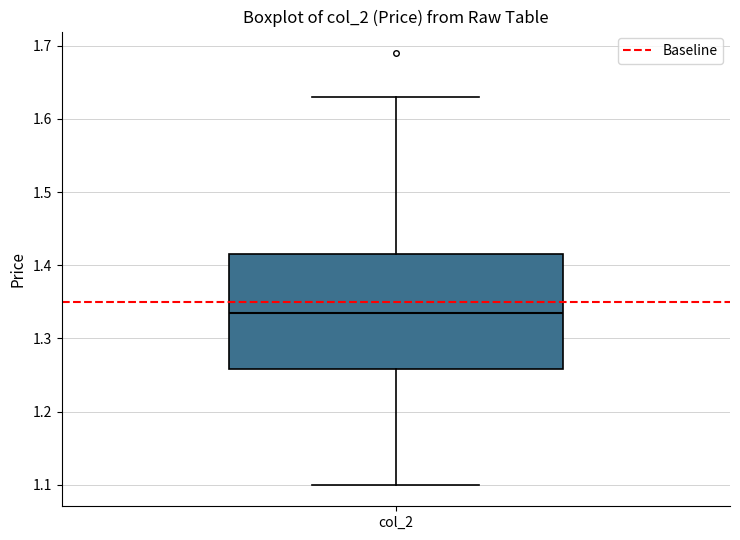

Read this box plot against the y-axis: the position of the median line, the range covered by the box, and the ends of both whiskers. The values are not printed on the chart, so give them approximately, as read against the axis.

median 1.34, box 1.26 to 1.42, whiskers 1.10 to 1.63